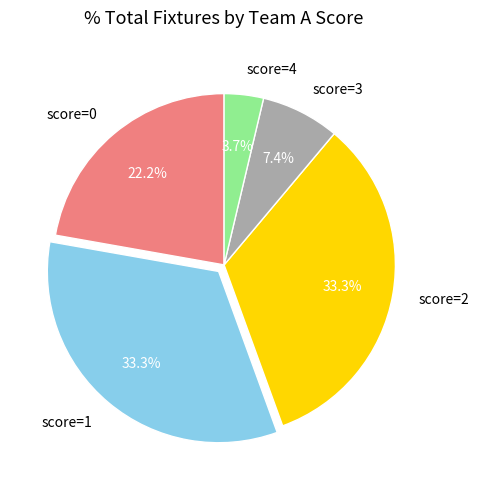

What portion of the pie excludes score=2?

66.7%